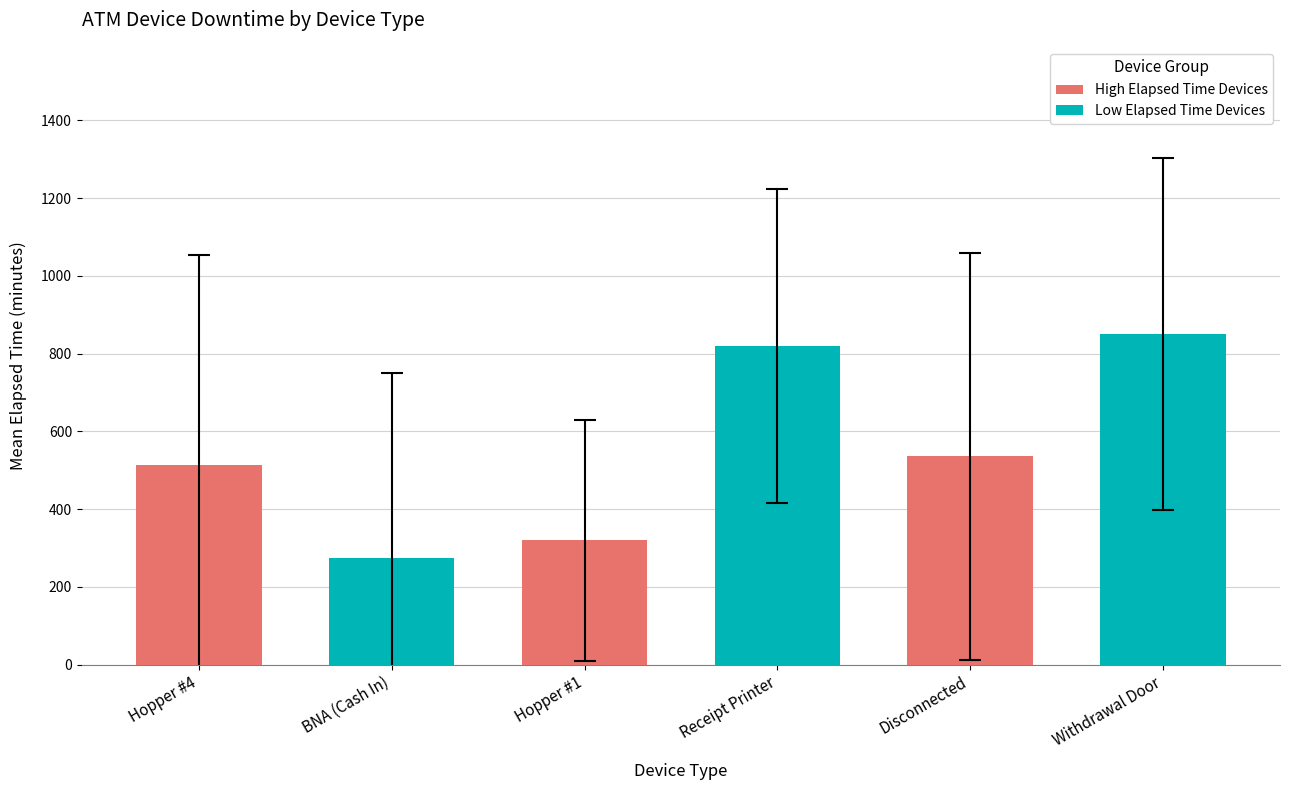

What is the difference between the highest and lowest values at Hopper #4?

239.4